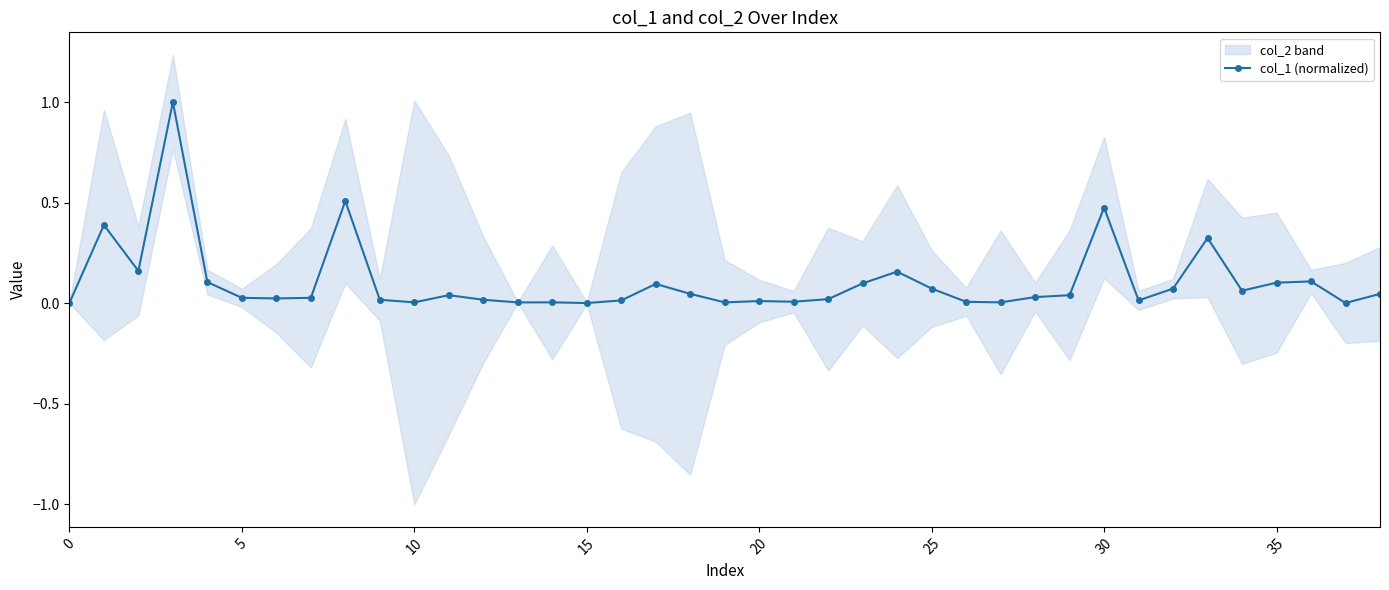

What is the highest value of the col_1 (normalized) series?

1.0